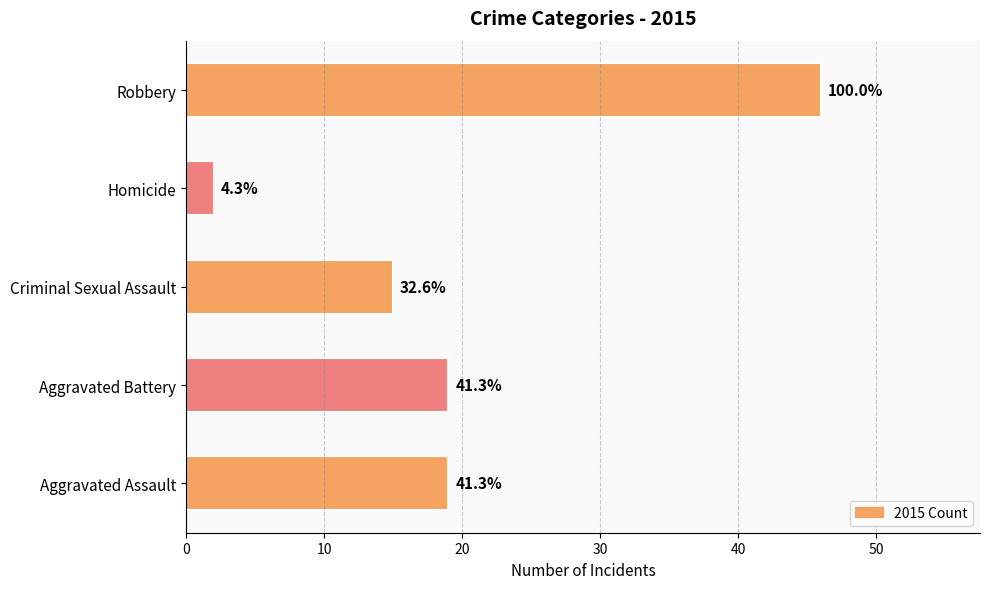

How many bars are there in total?

5